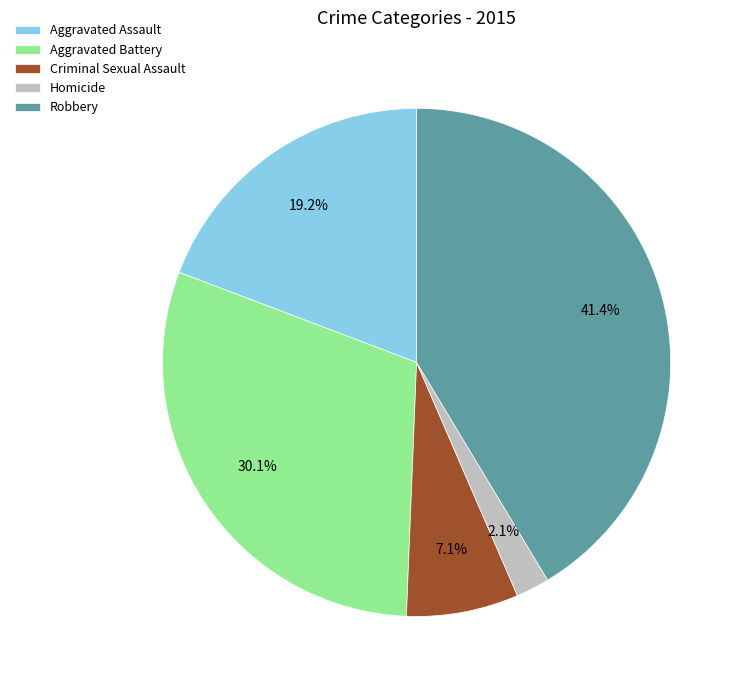

Count the number of slices in the pie.

5